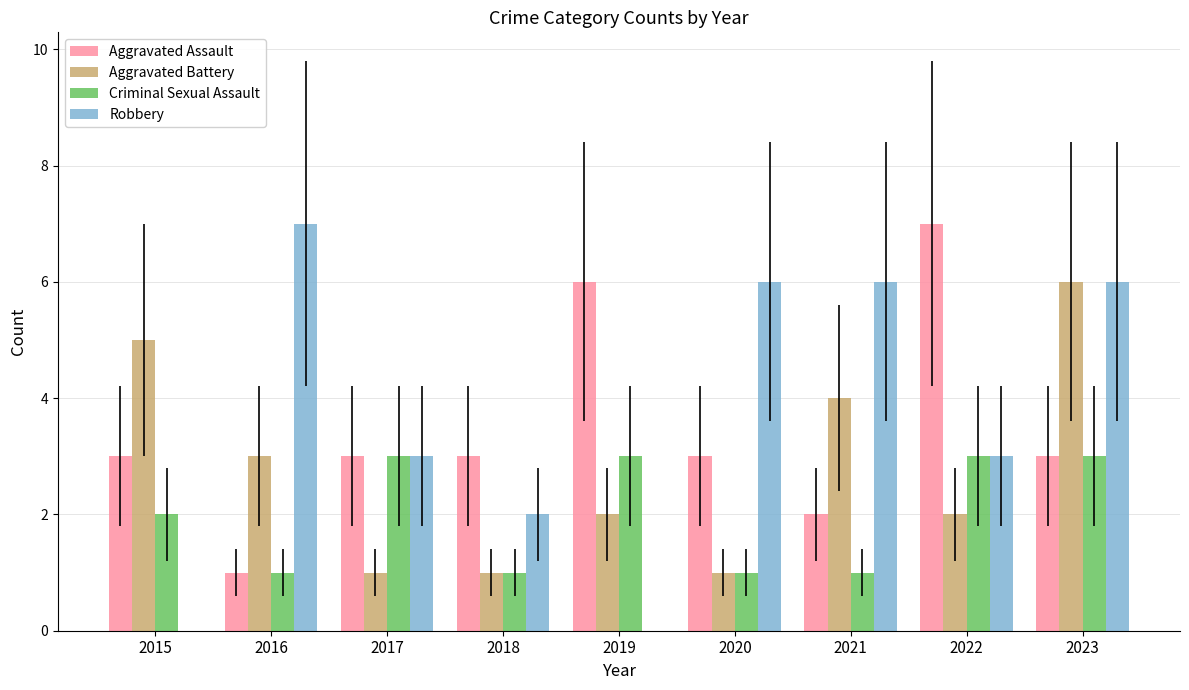

What is the sum of the Aggravated Battery values at 2017 and 2019?

3